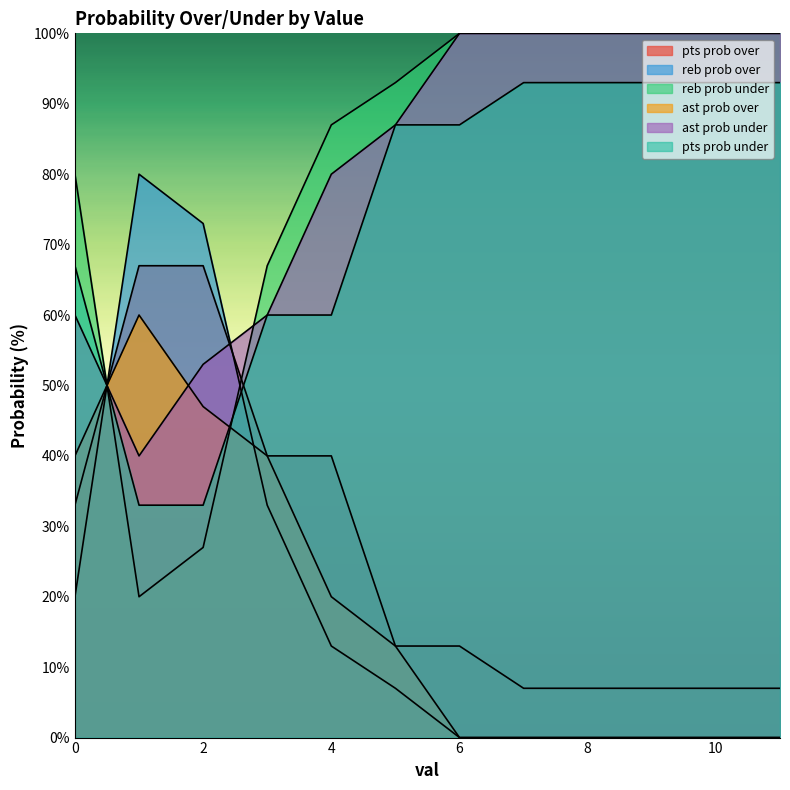

Is it true that pts prob under equals 93 at 10?

True